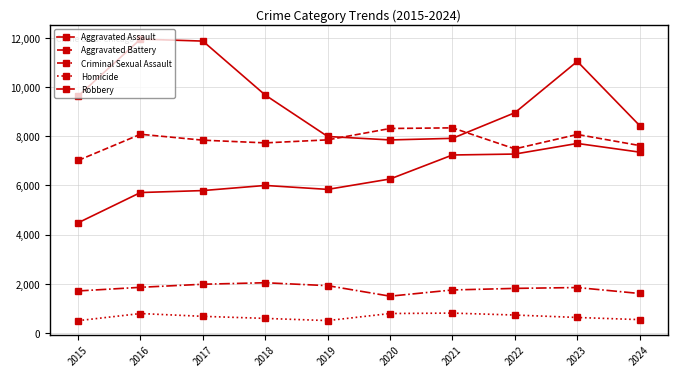

The Aggravated Battery series shows 8078 at 2023. True or false?

True